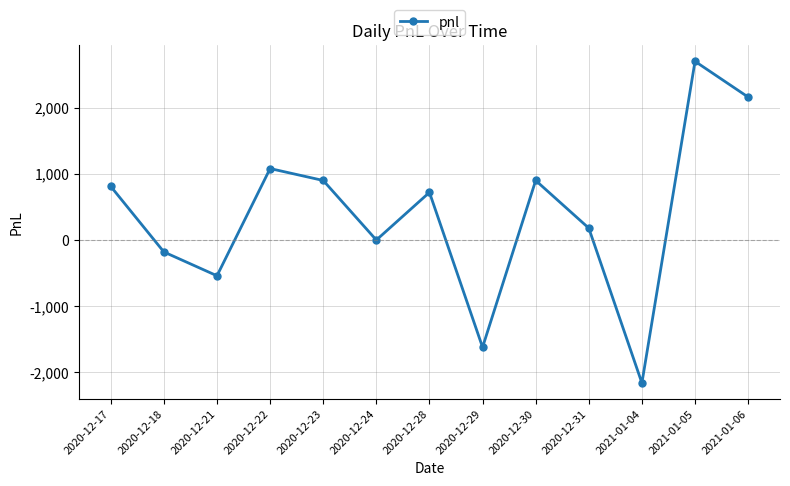

True or false: the data shows 1040 at 2021-01-06.

False